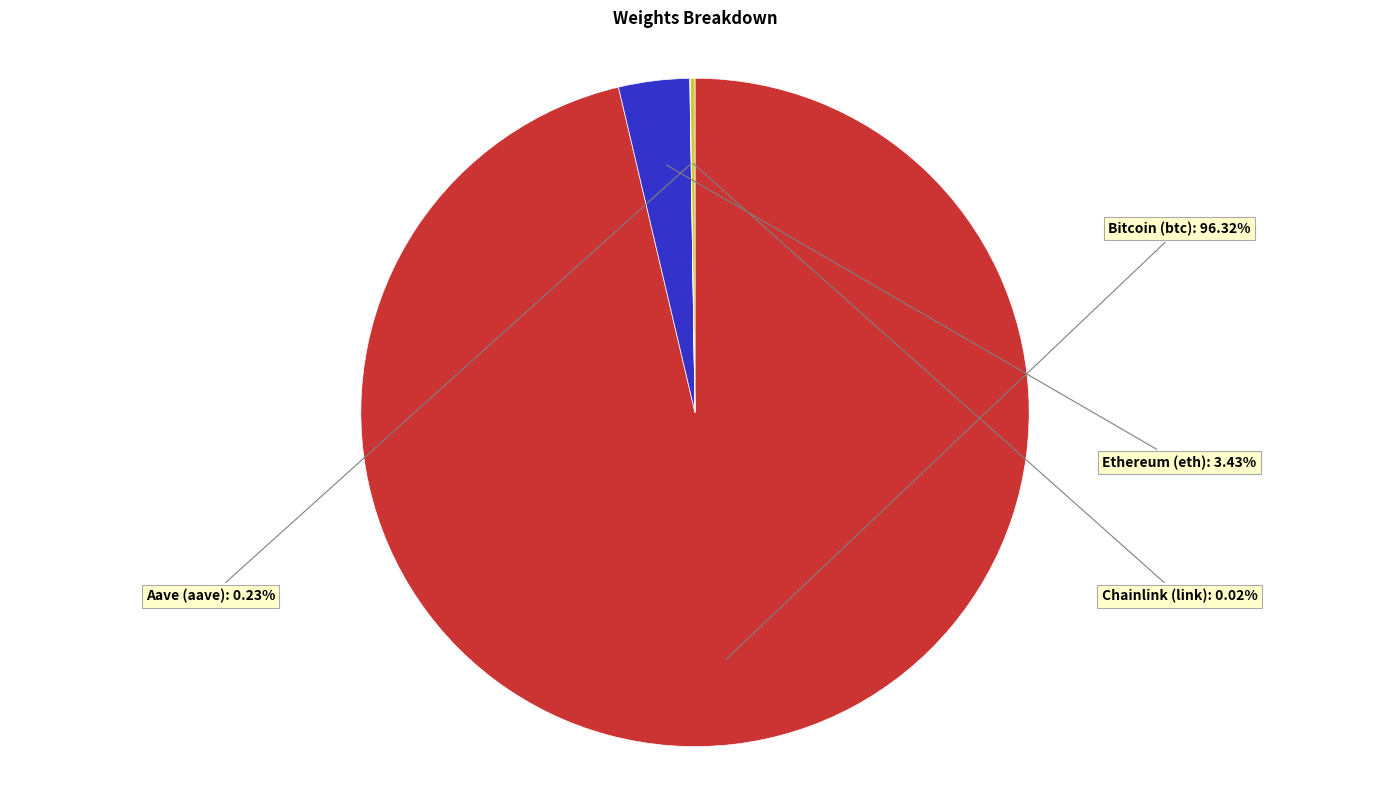

Does any single category account for the majority?

Yes